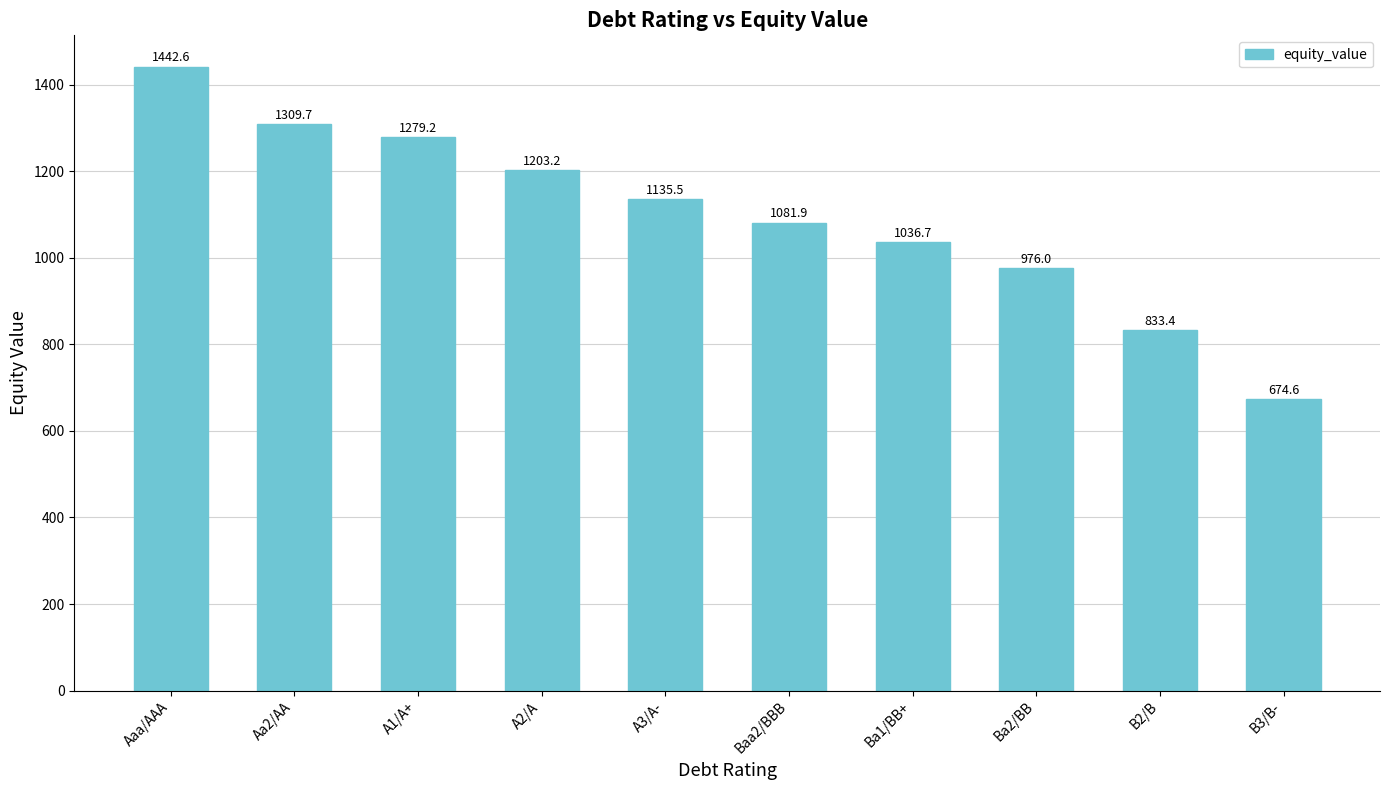

The value at Ba2/BB is 524.0. True or false?

False